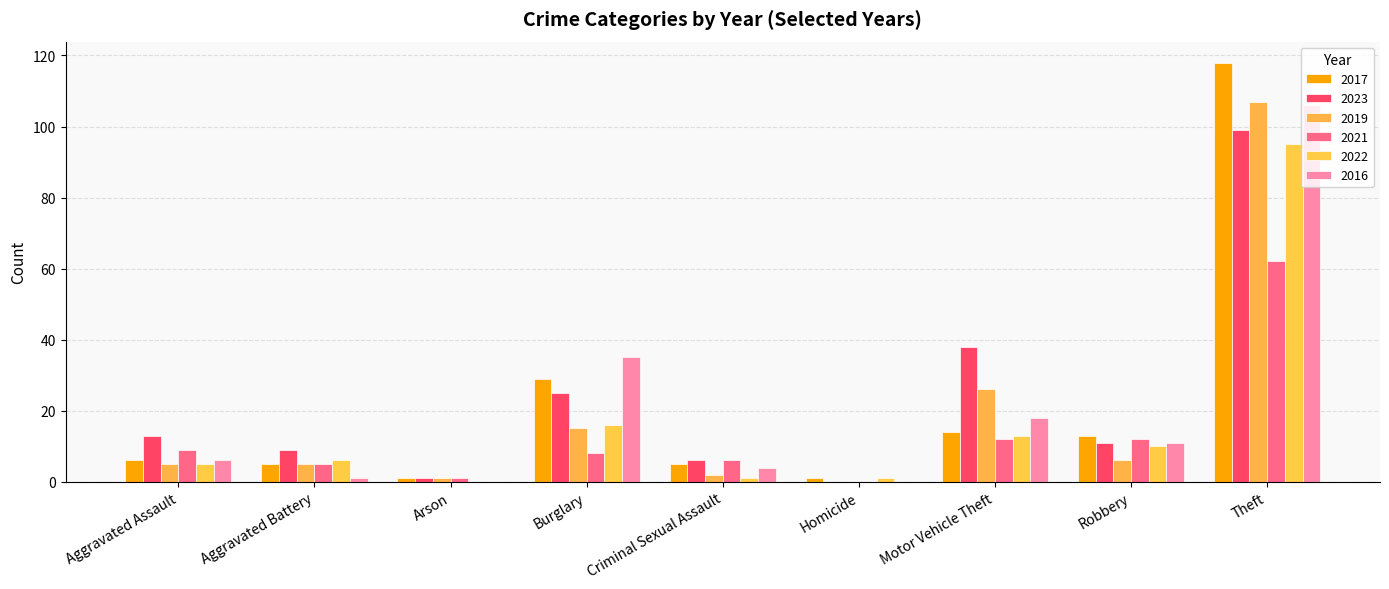

Count the number of categories in the chart.

9